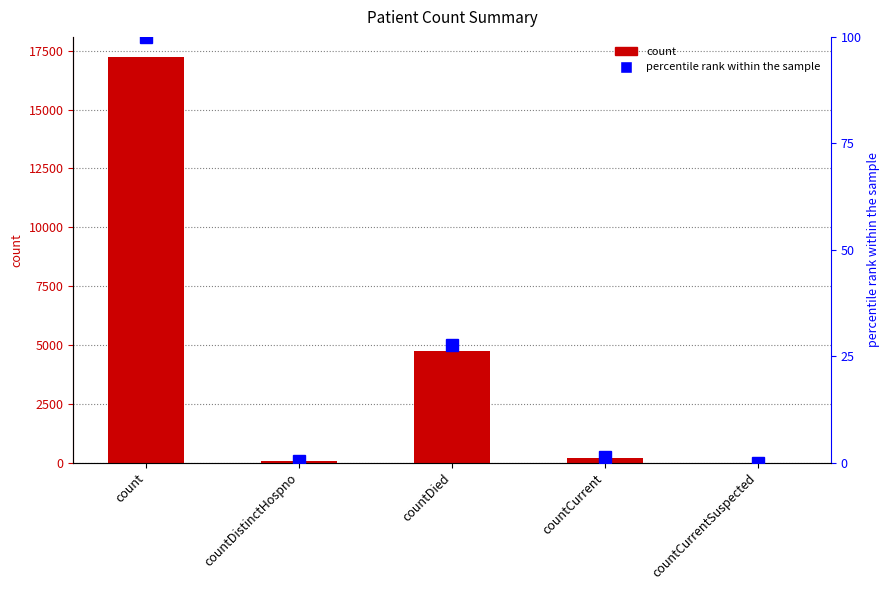

What is the sum of all count values?

22251.0